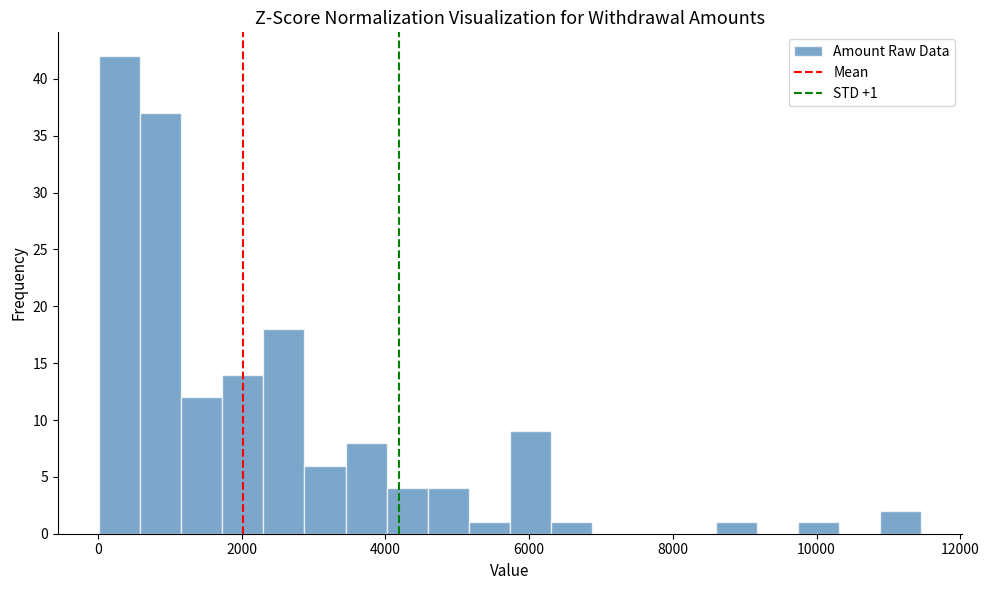

Around what value on the x-axis is the tallest bar? Give the approximate position of its centre, as read against the axis.

400